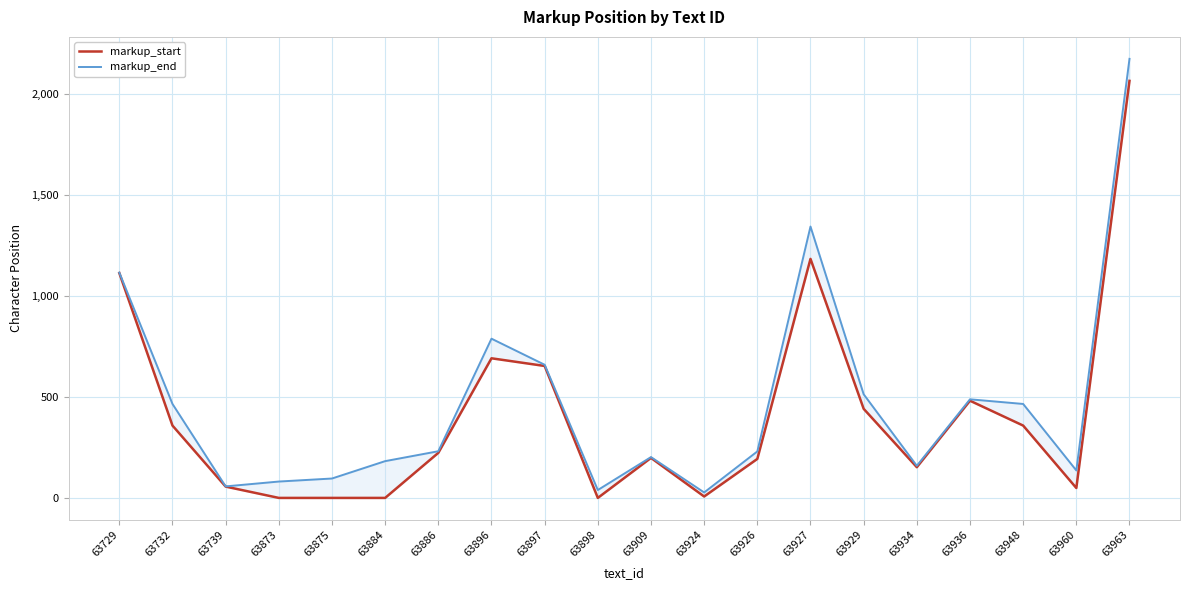

Where is the first local maximum for markup_start?

63896